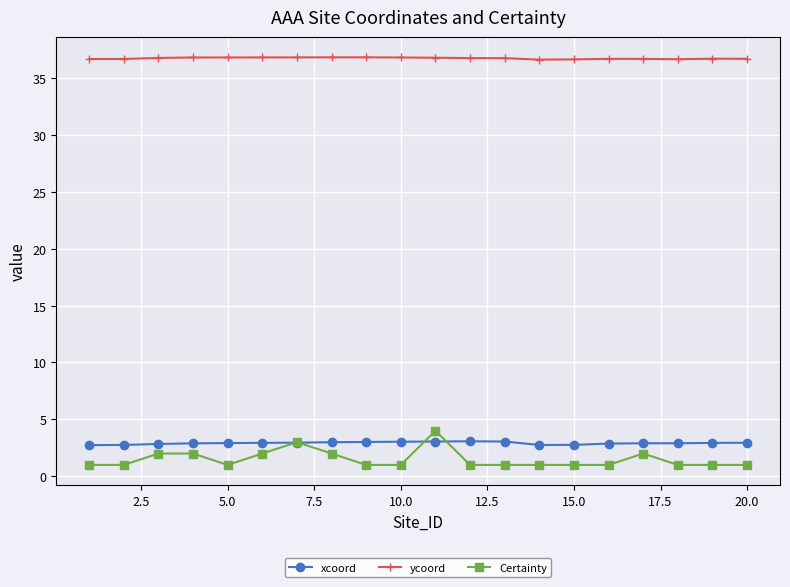

What is the lowest value of the xcoord series?

2.7